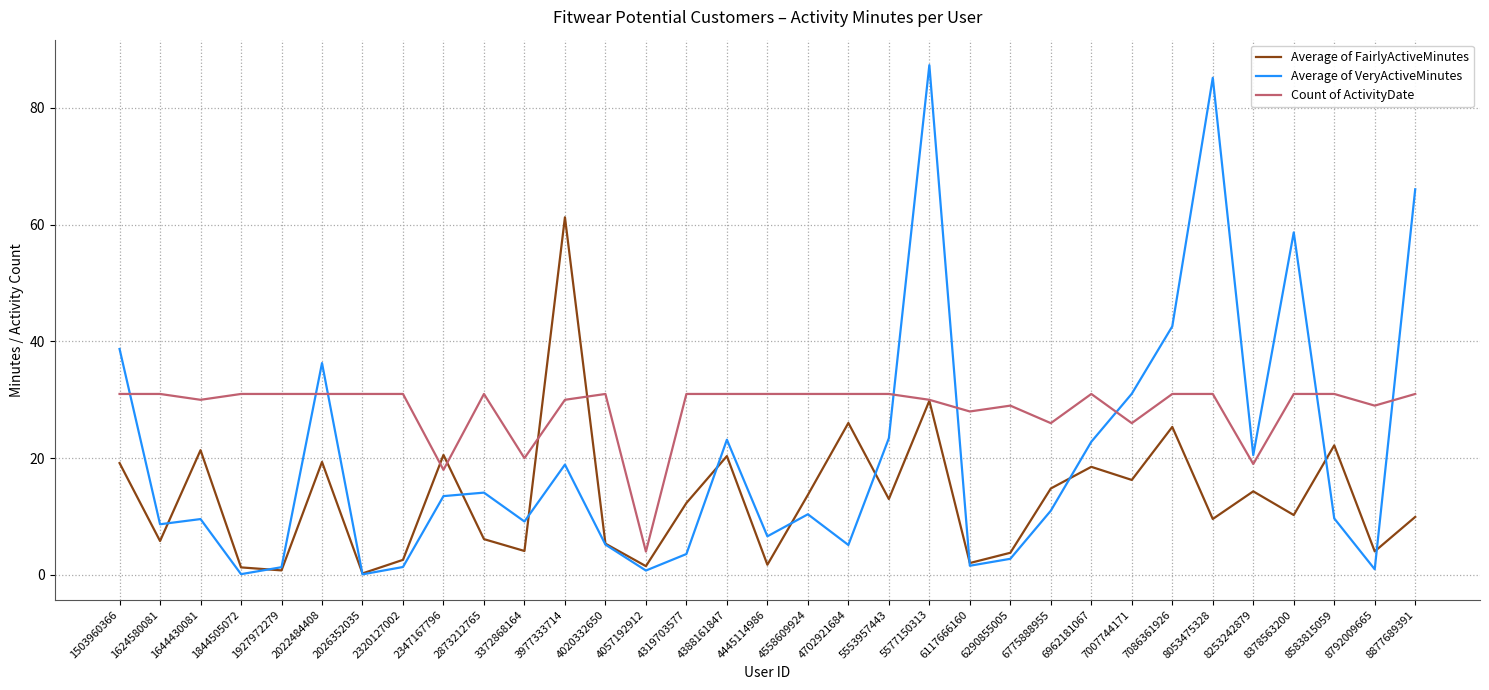

Which series has the largest total across all categories?

Count of ActivityDate